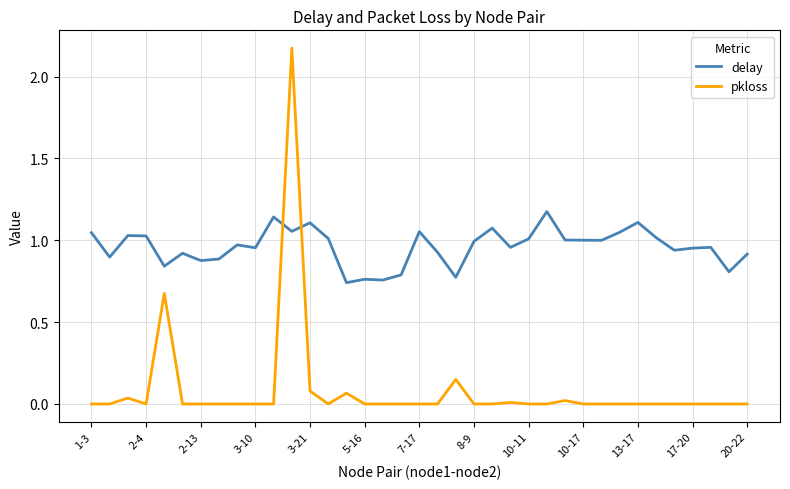

In delay, how many points are lower than both neighbors (excluding endpoints)?

12